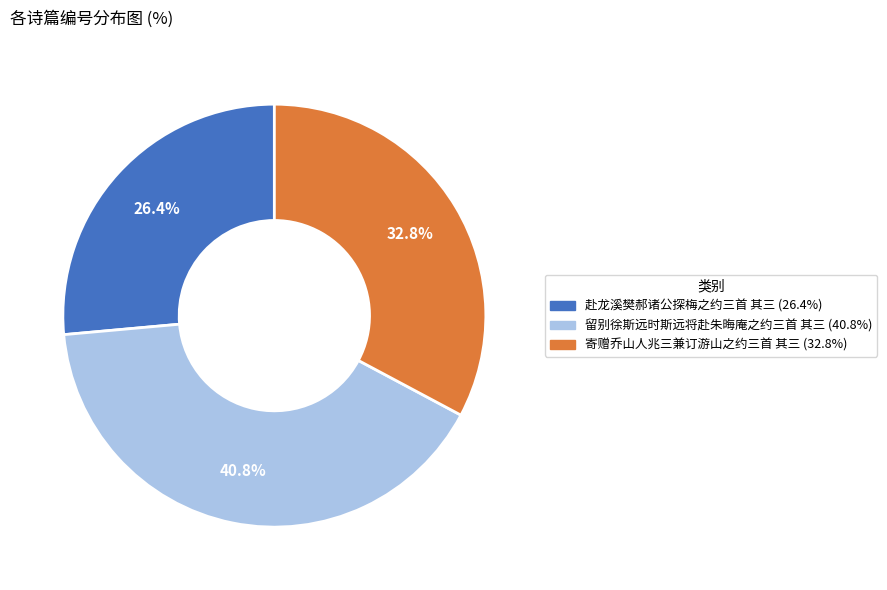

Combined, what portion of the pie is 赴龙溪樊郝诸公探梅之约三首 其三 and 留别徐斯远时斯远将赴朱晦庵之约三首 其三?

67.2%